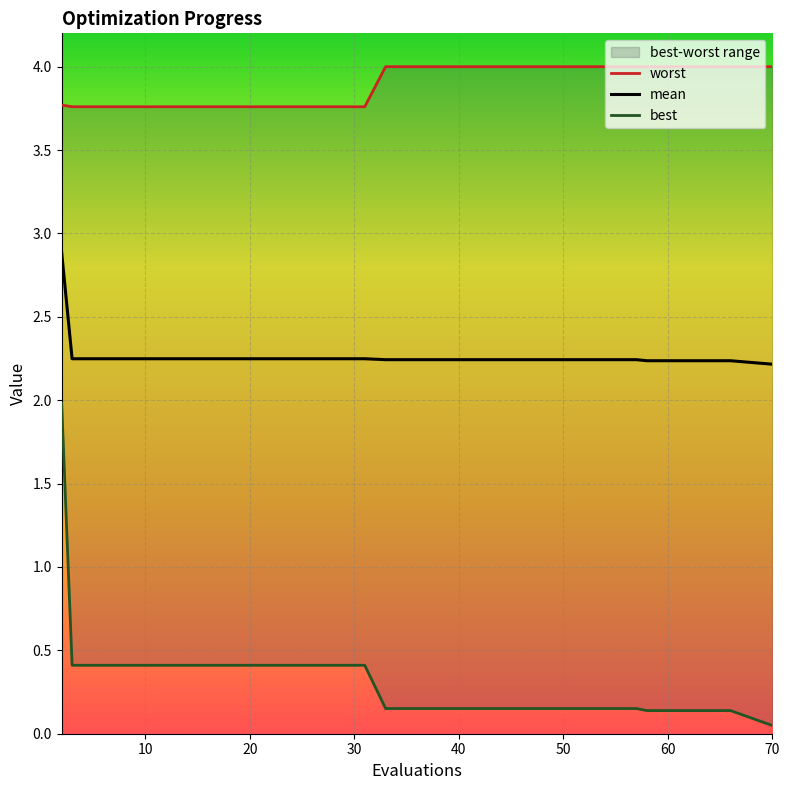

What is the maximum value for mean?

2.9